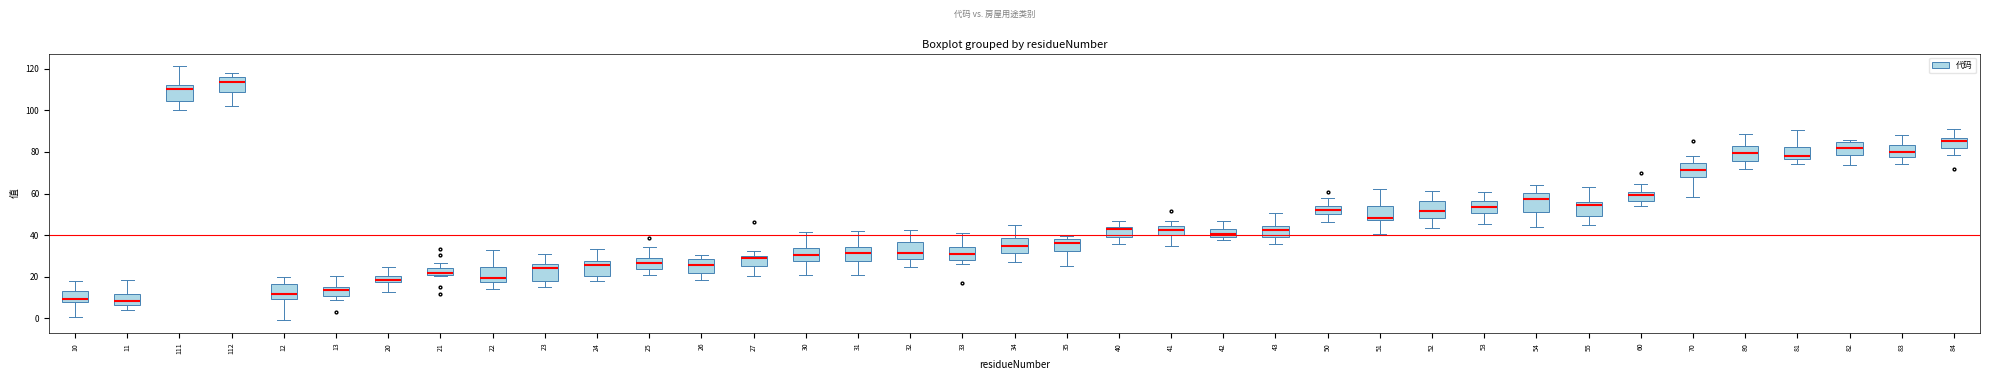

Where does the upper whisker of the box at x = 55 end on the y-axis? The values are not printed on the chart, so give them approximately, as read against the axis.

64